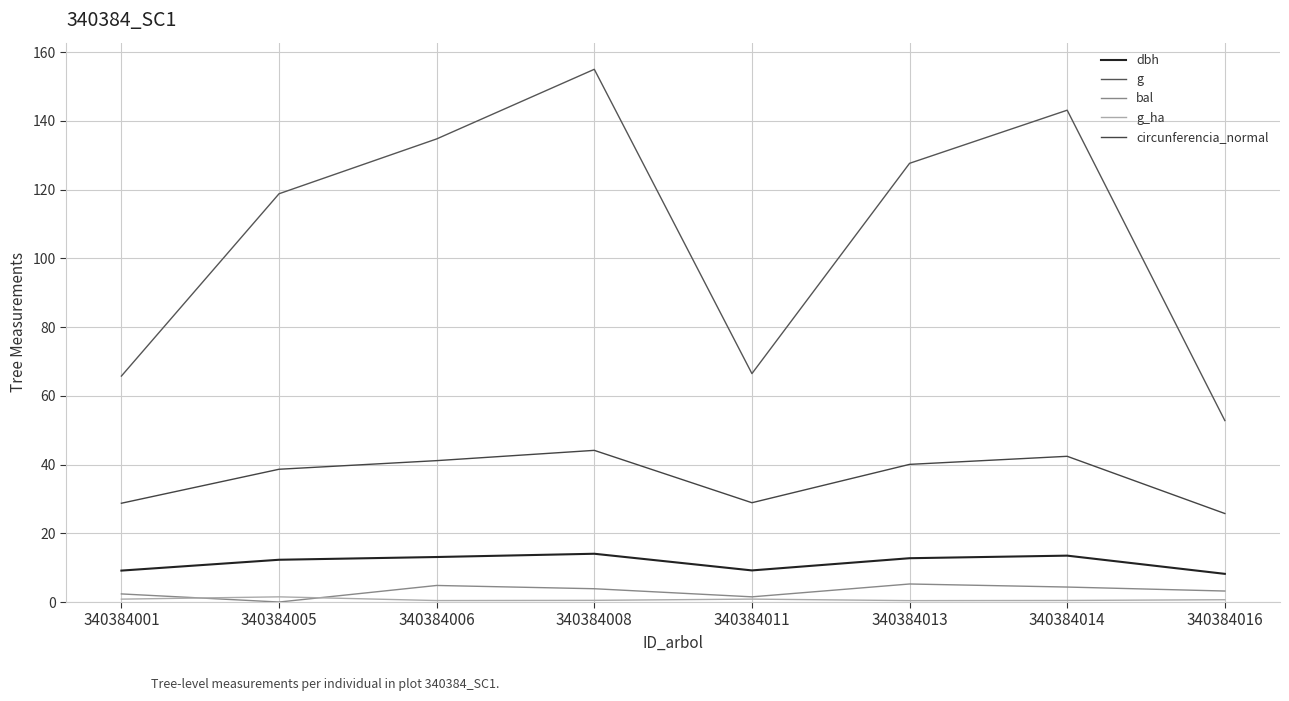

How many lines are shown in the chart?

5